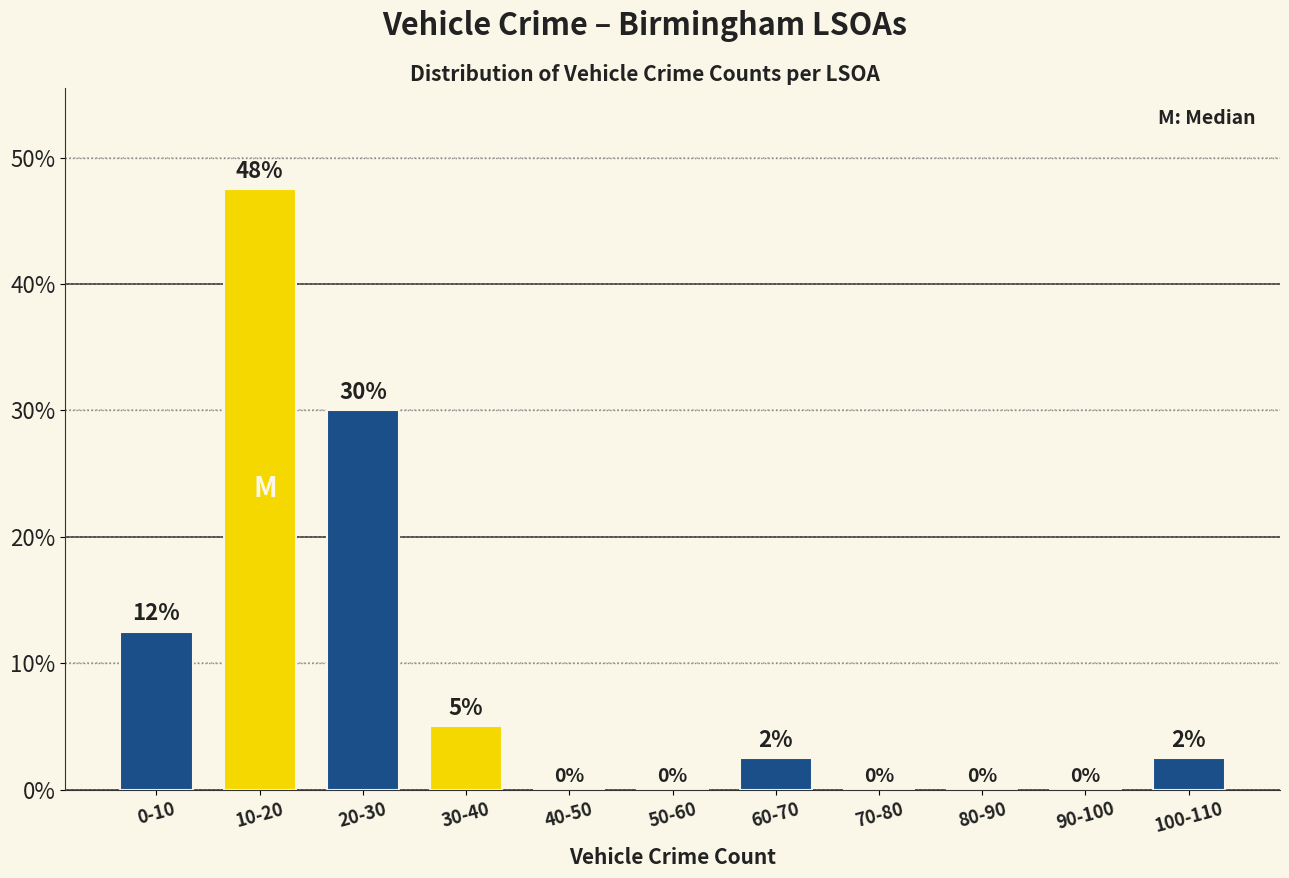

At which label does the data first exceed 2?

0-10